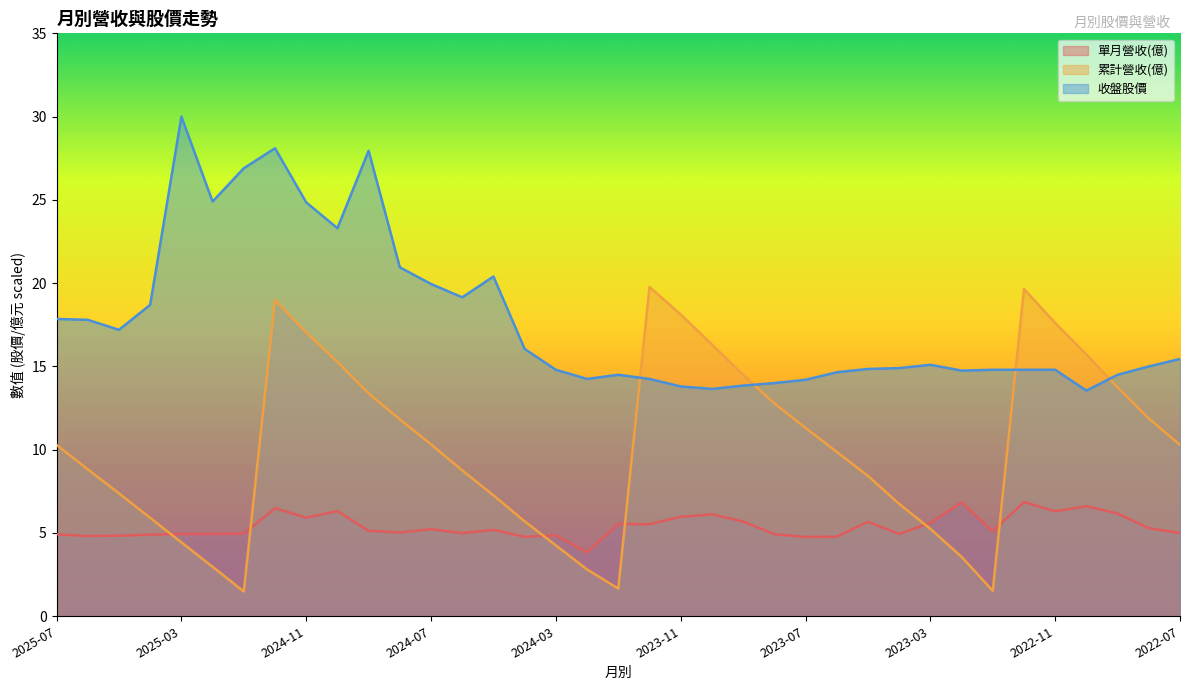

What is the difference between the maximum and minimum values in the 收盤股價 series?

16.4